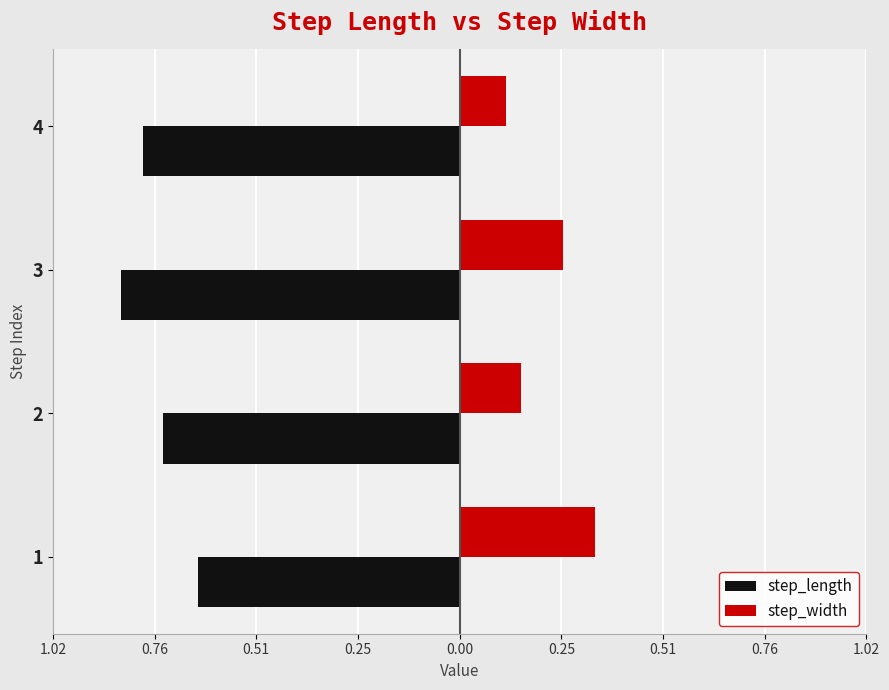

What are all the series names shown in the legend?

step_length, step_width